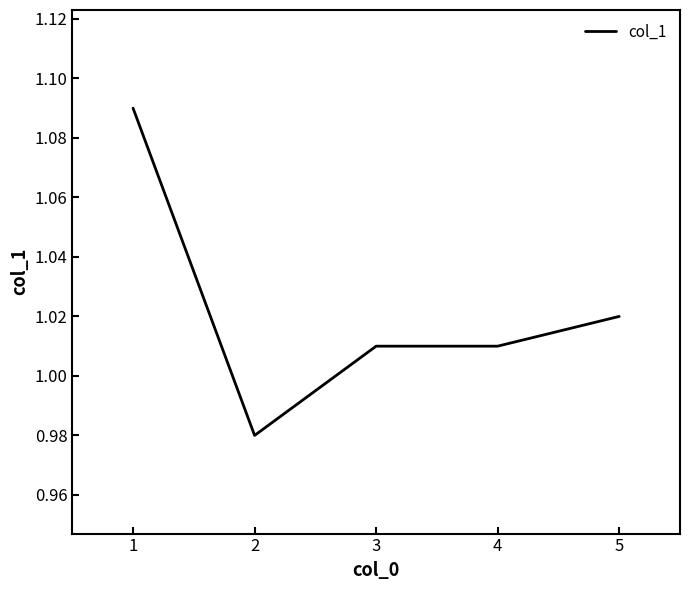

What is the sum of the values at 3 and 1?

2.1